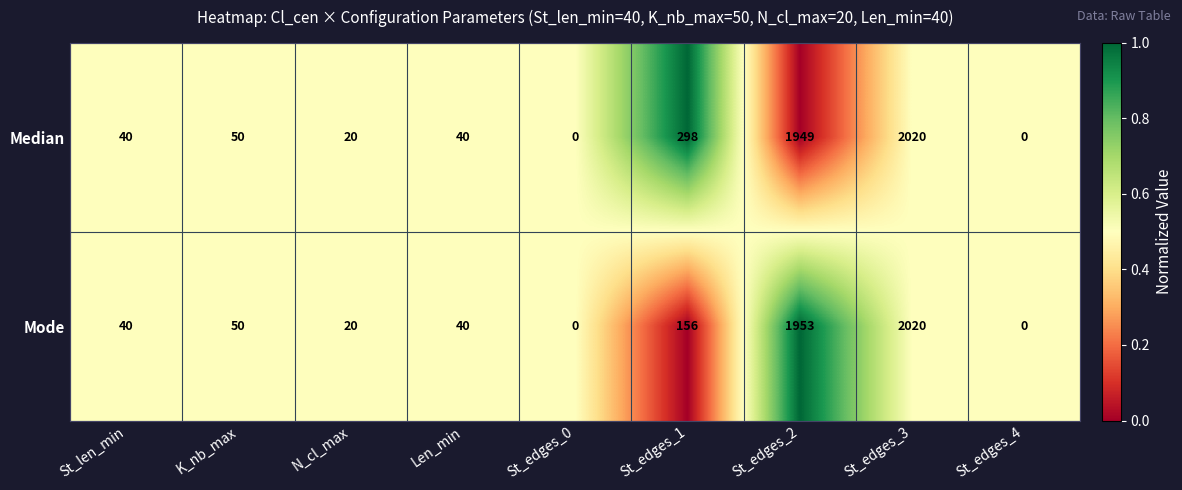

Which series has the largest total across all categories?

Median